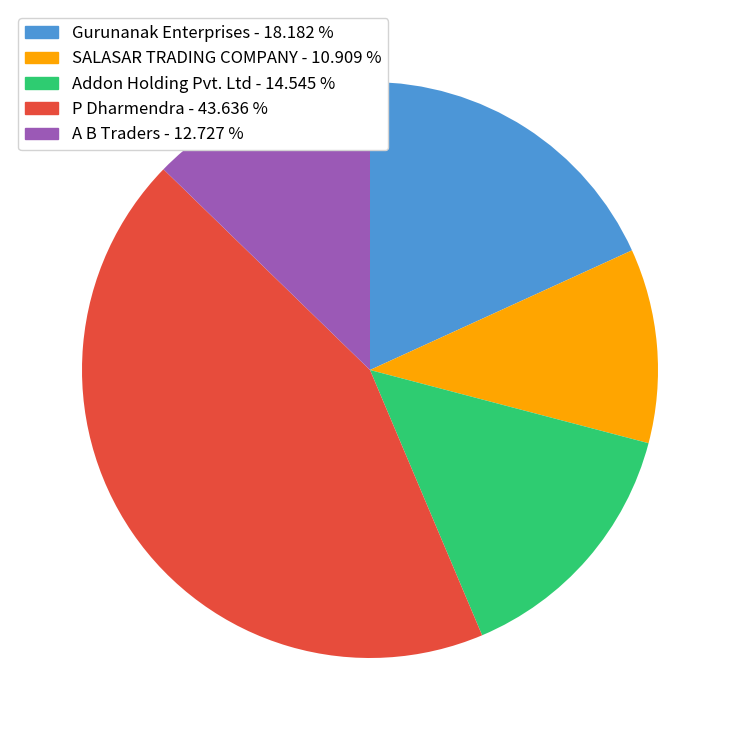

Is there any slice that represents more than half of the pie?

No